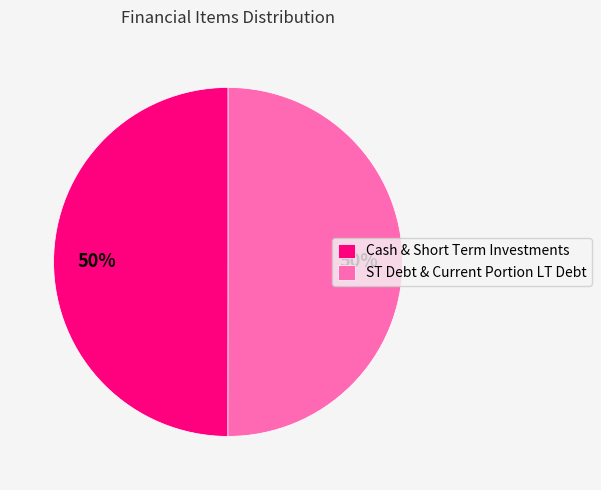

True or false: ST Debt & Current Portion LT Debt accounts for 37% of the total.

False